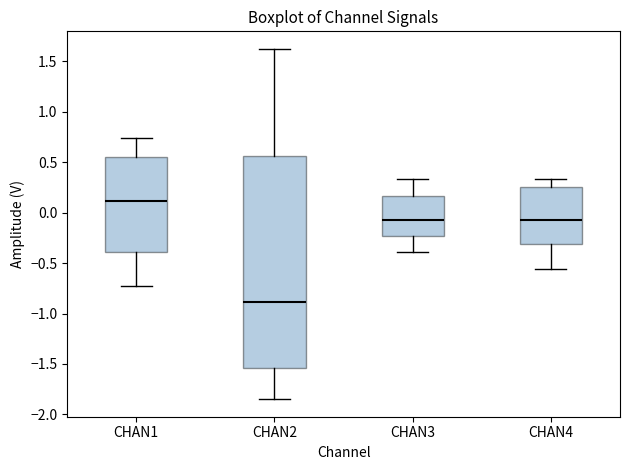

Reading left to right, transcribe this box plot: for each box, give where its median line is, the range the box spans, and where its two whiskers end, as read against the y-axis. The values are not printed on the chart, so give them approximately, as read against the axis.

CHAN1: median 0.10, box -0.40 to 0.55, whiskers -0.75 to 0.75
CHAN2: median -0.90, box -1.55 to 0.55, whiskers -1.85 to 1.60
CHAN3: median -0.05, box -0.25 to 0.15, whiskers -0.40 to 0.35
CHAN4: median -0.05, box -0.30 to 0.25, whiskers -0.55 to 0.35